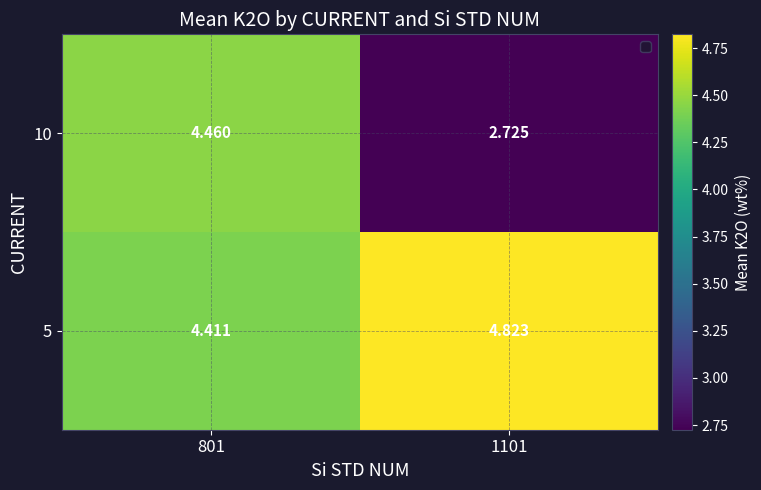

Reading left to right, what are all the values shown in this chart?

10: 801=4.5	1101=2.7
5: 801=4.4	1101=4.8